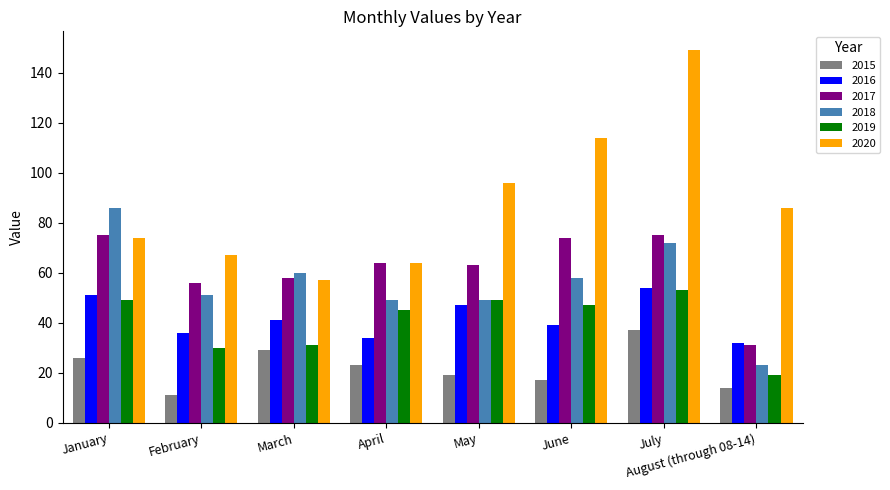

How many values in the 2019 series are below 47?

4